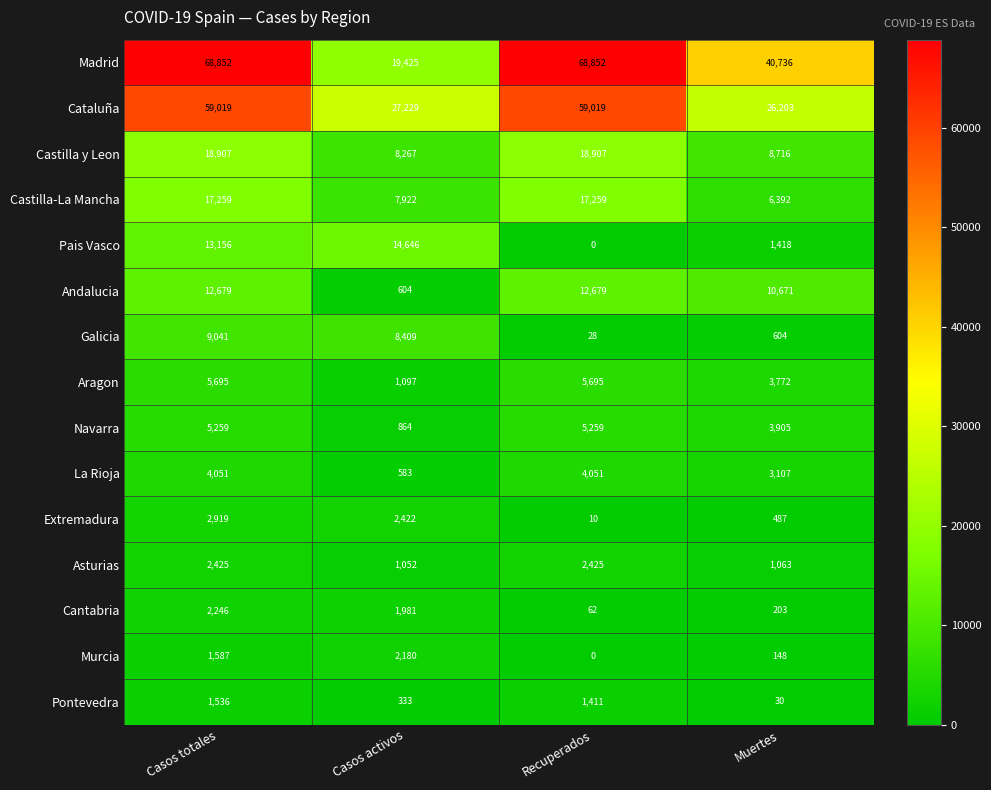

What is the total value across all series at Casos activos?

97014